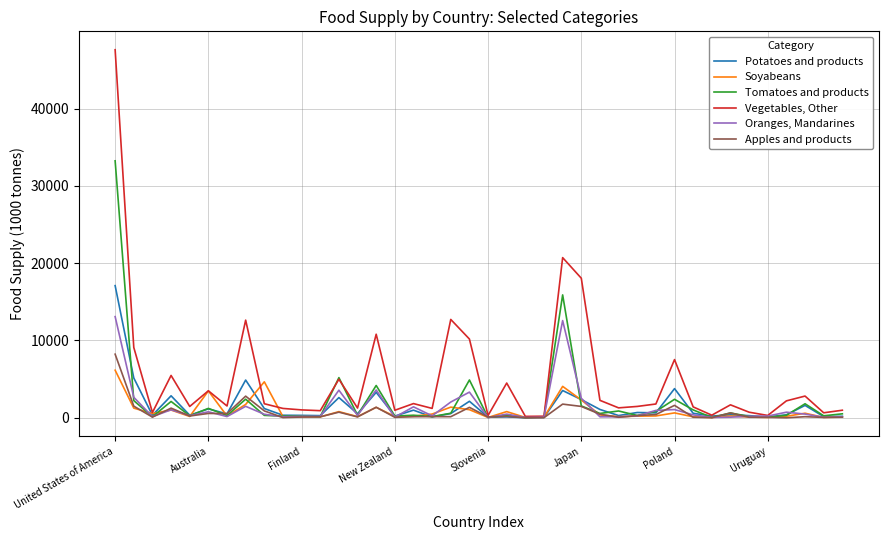

At how many categories does at least one series exceed 15451?

3